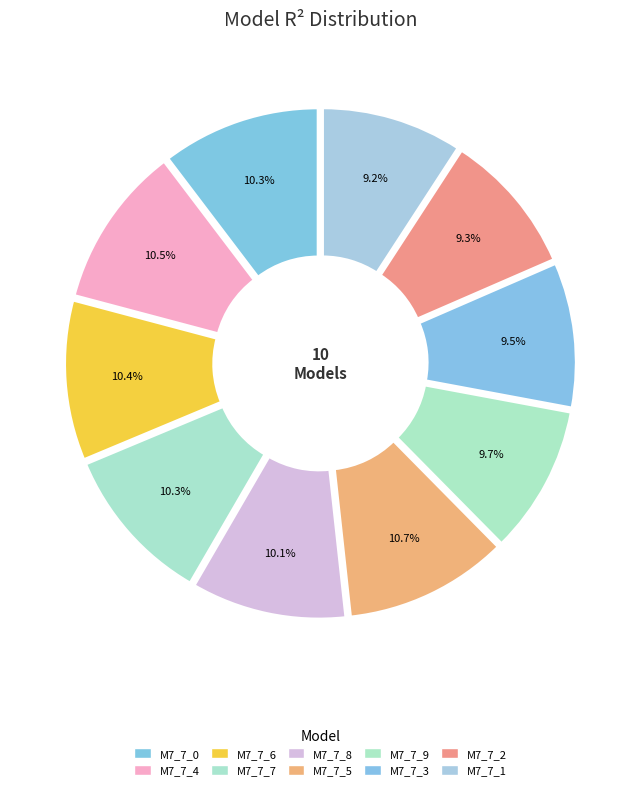

Is there any slice that represents more than half of the pie?

No